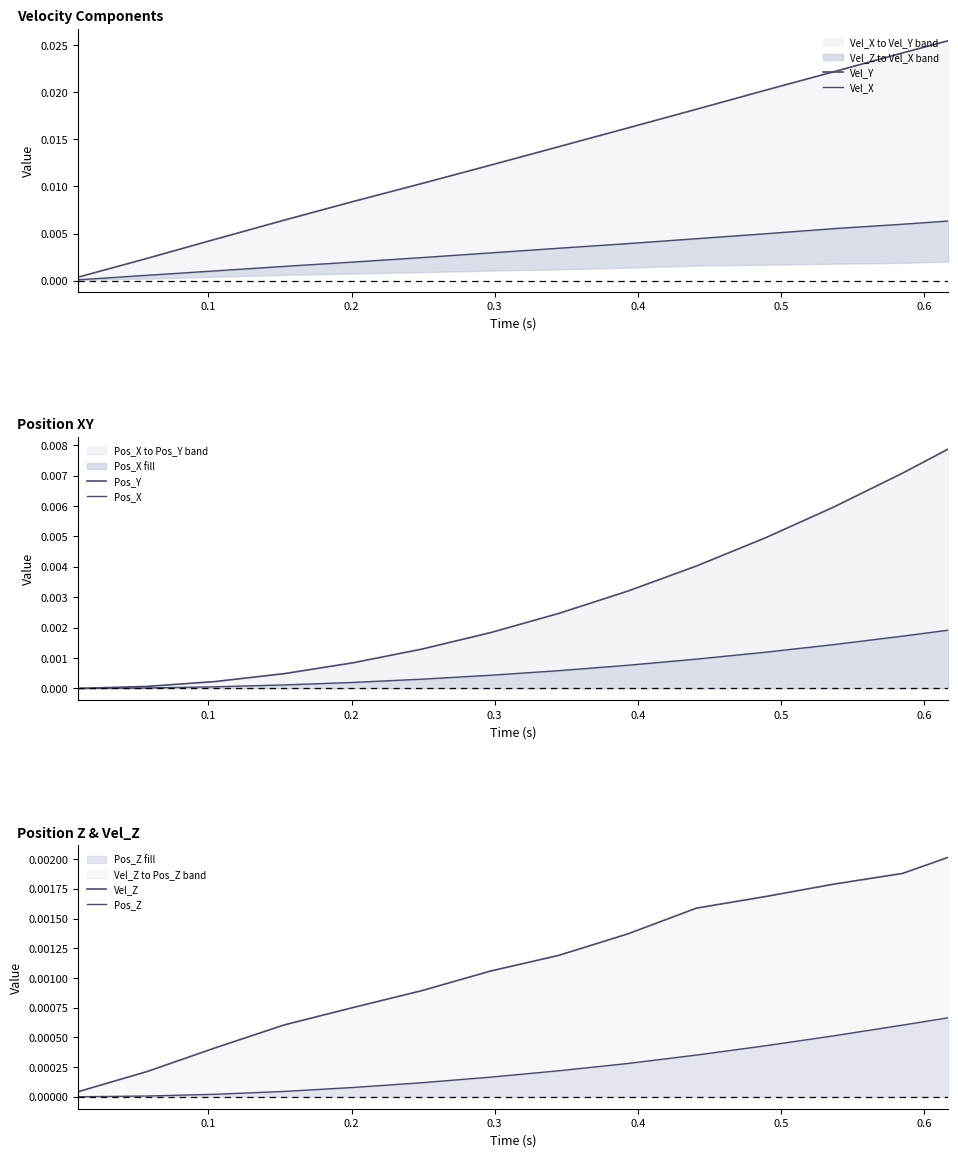

What is the label of the 13th point from the right?

0.1